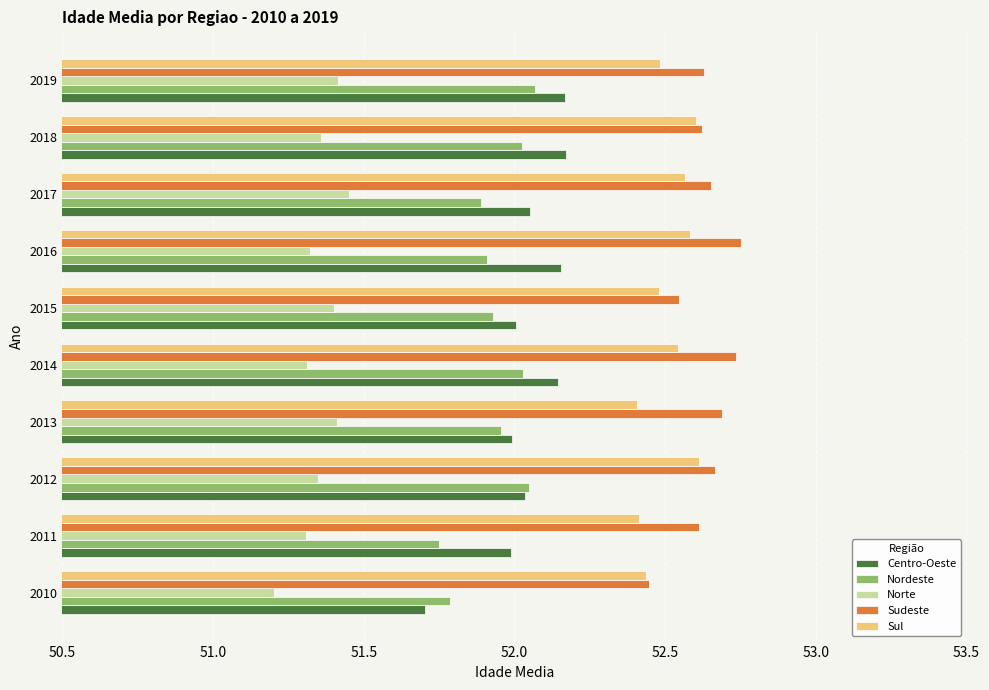

What is the smallest value displayed?

51.2